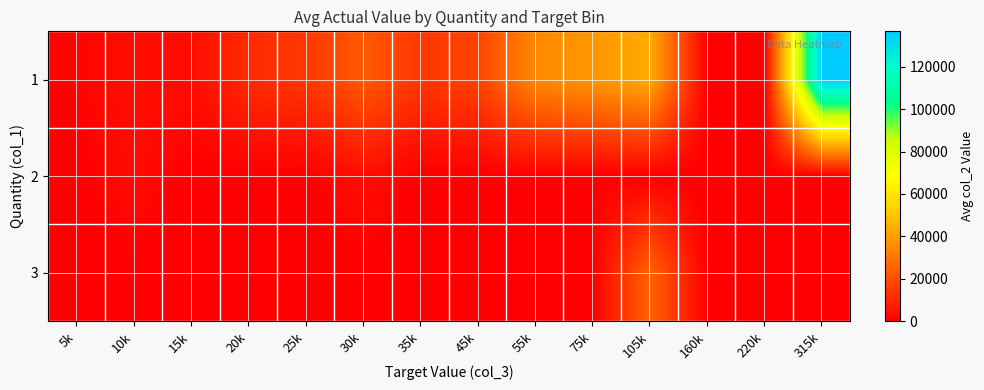

Which label corresponds to the largest value in the chart?

315k